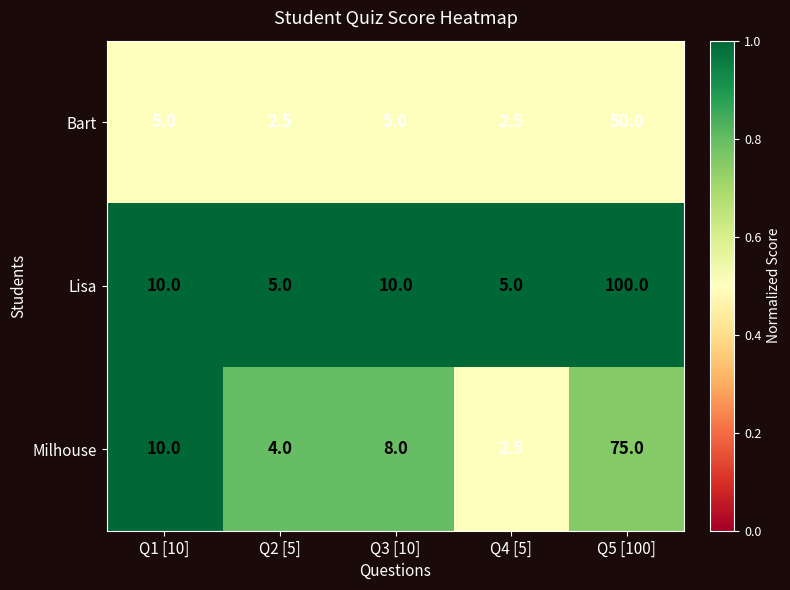

What is the spread (max minus min) of values at Q3 [10]?

5.0